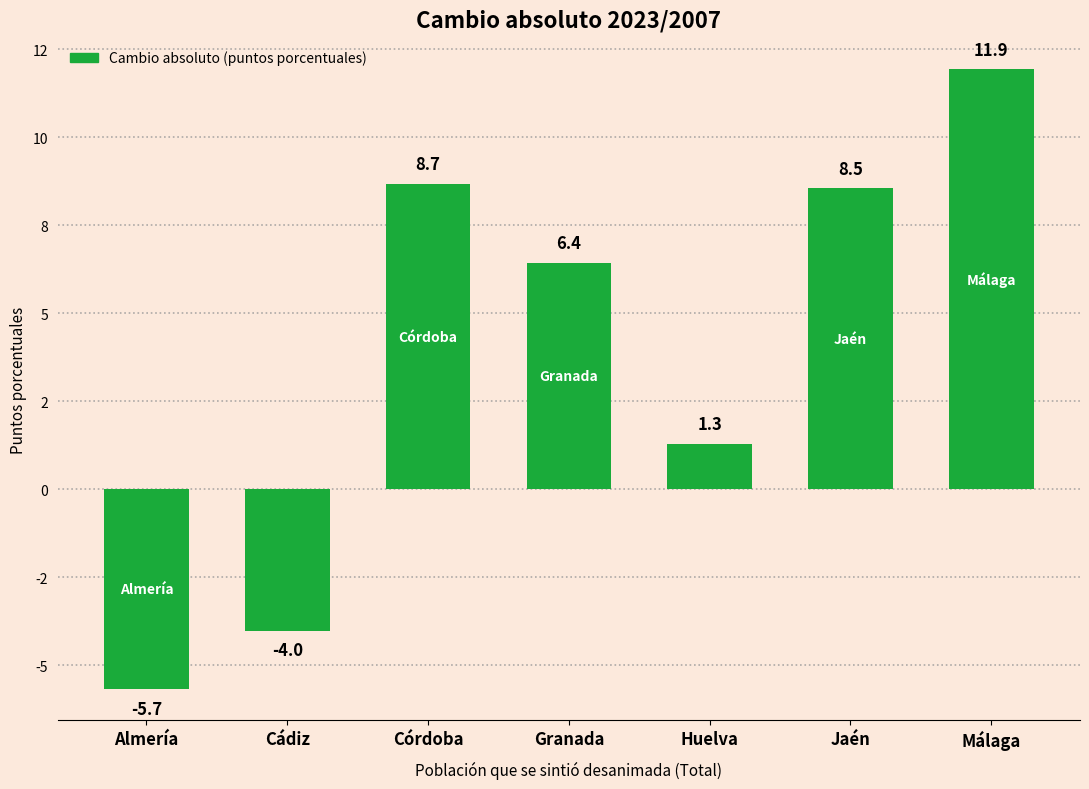

What is the label of the 3rd bar from the right?

Huelva